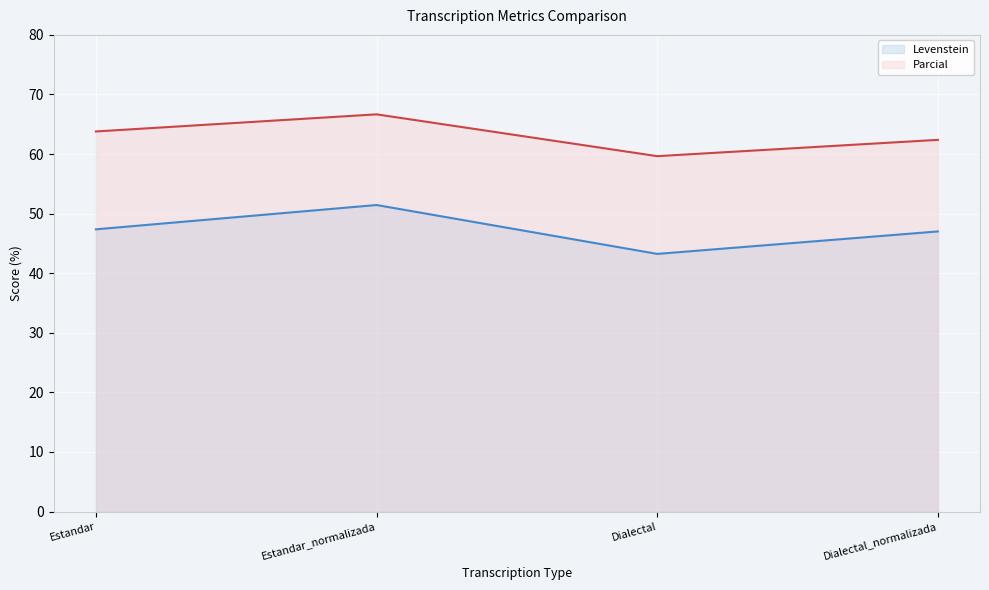

How many lines are shown in the chart?

2